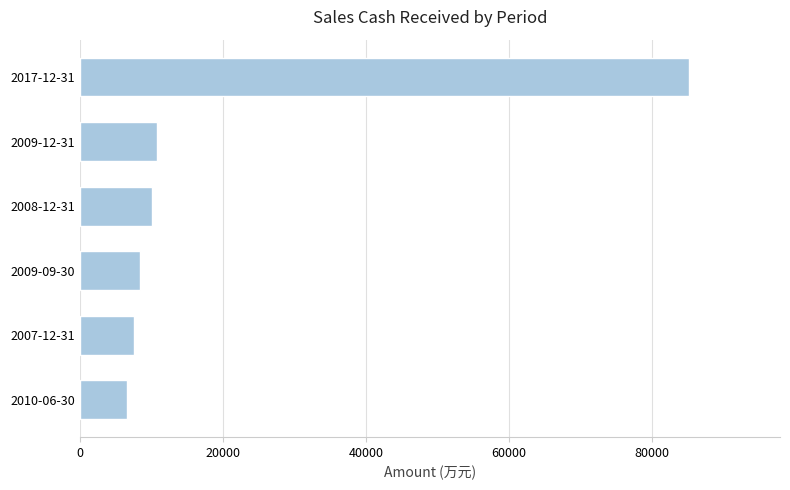

The value at 2008-12-31 is 17812. True or false?

False